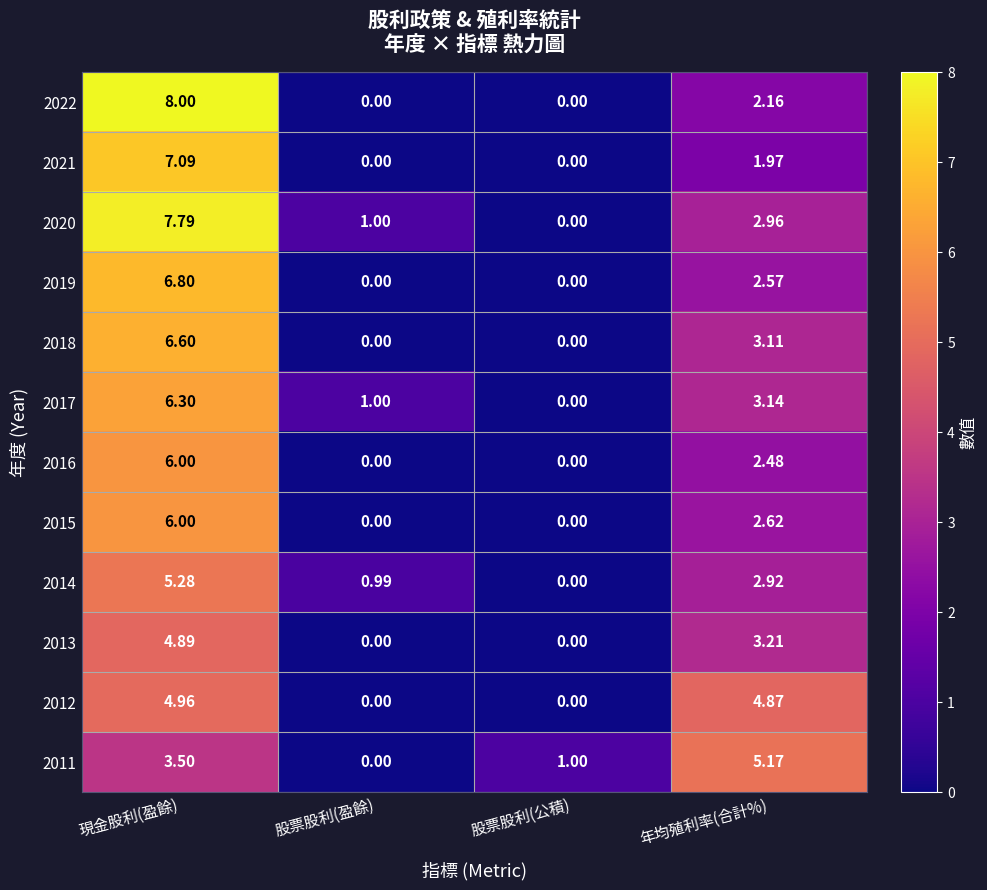

At which label is 2021 closest to 3?

年均殖利率(合計%)